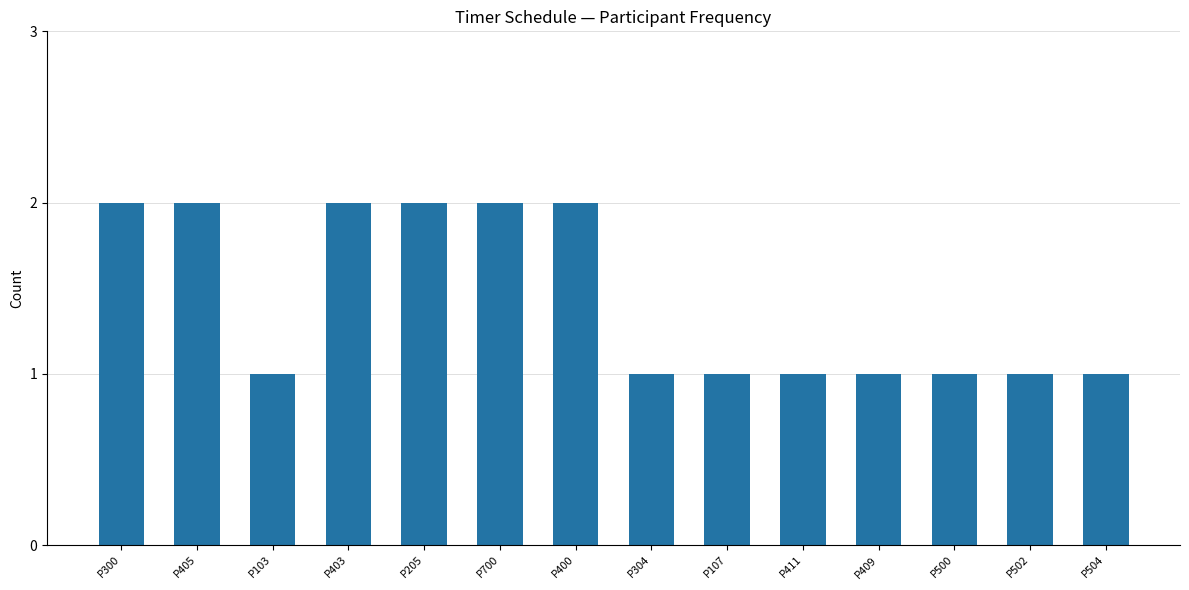

What is the difference between the values at P500 and P205?

1